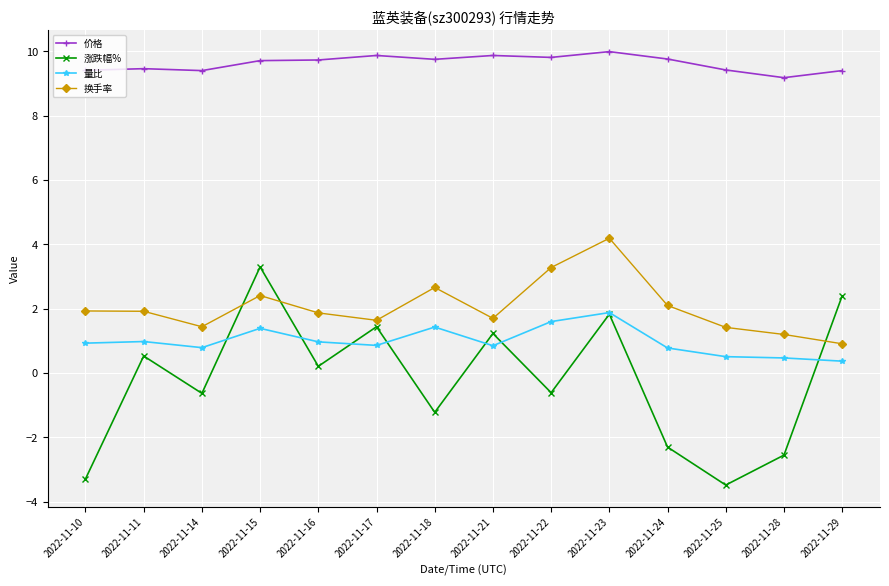

List the series in order of their peak value, highest first.

价格, 换手率, 涨跌幅%, 量比